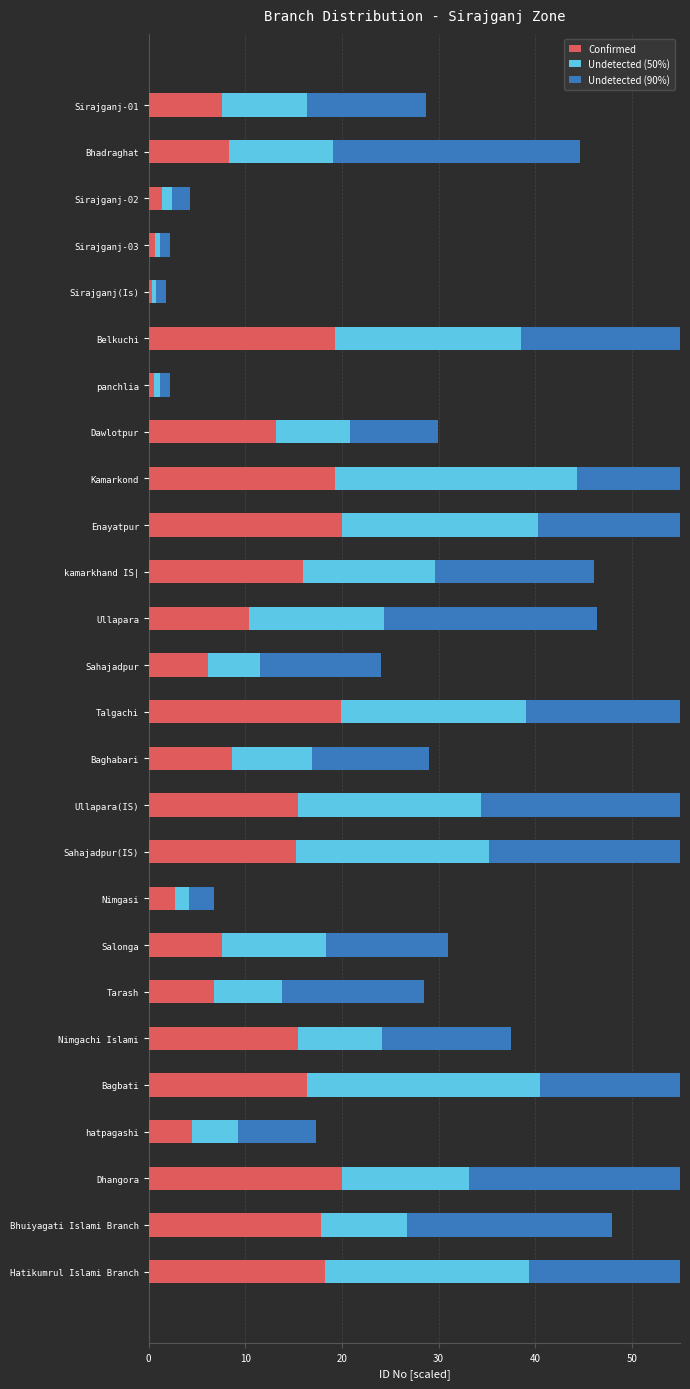

What is the difference between the maximum and minimum values in the Undetected (50%) series?

24.5